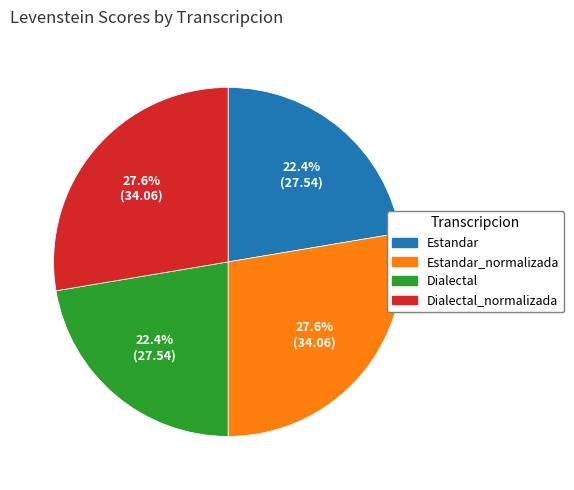

Is there any slice that represents more than half of the pie?

No